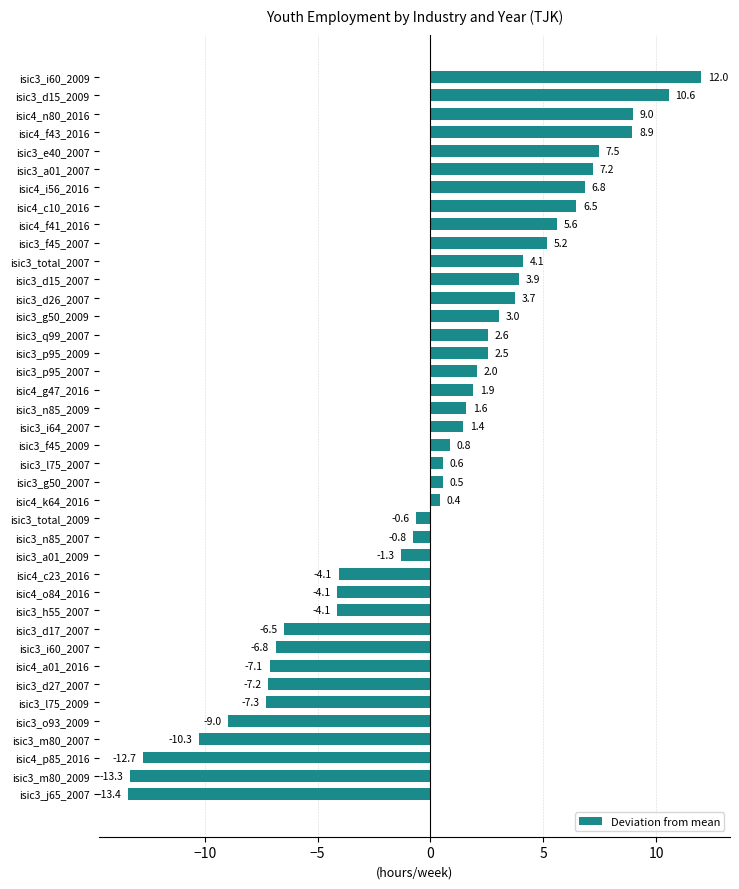

Between isic3_l75_2007 and isic4_f43_2016, which is larger?

isic4_f43_2016